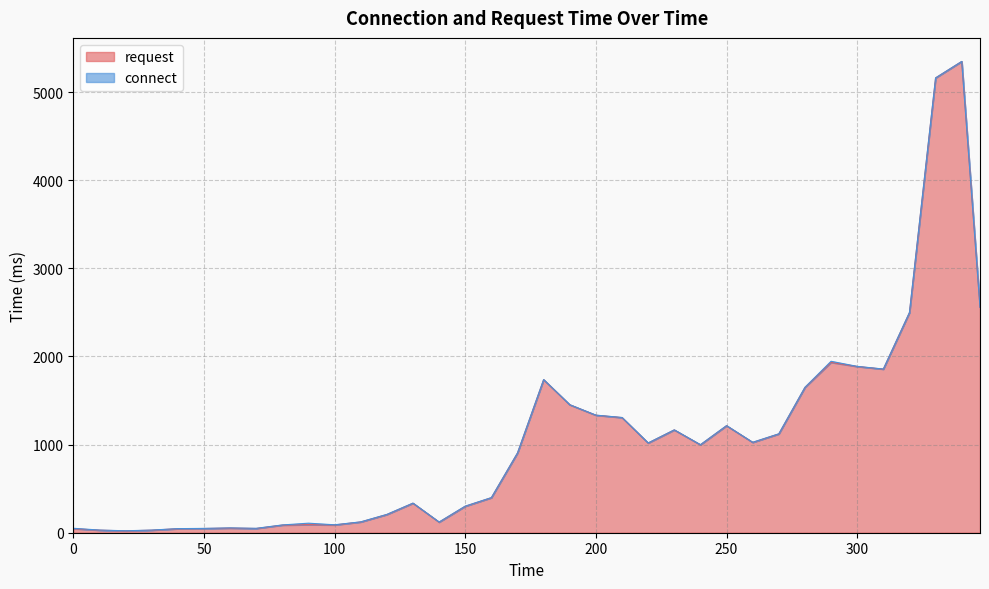

What is the average value?

1061.7